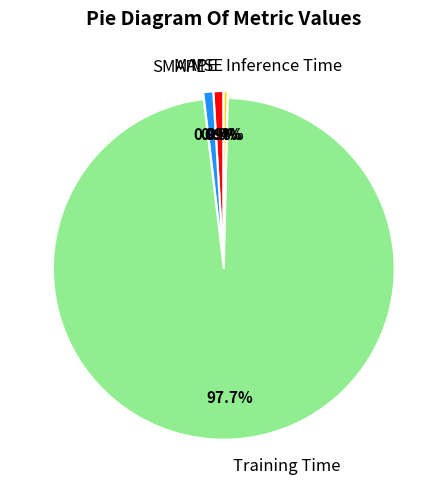

What percentage is the SMAPE slice, to the nearest percent?

1%